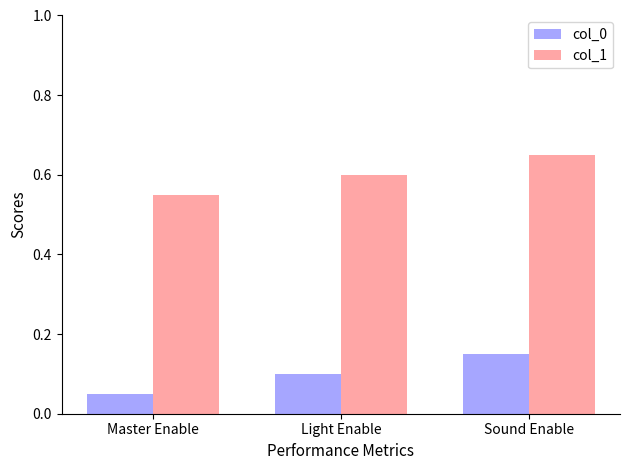

What are all the series names shown in the legend?

col_0, col_1